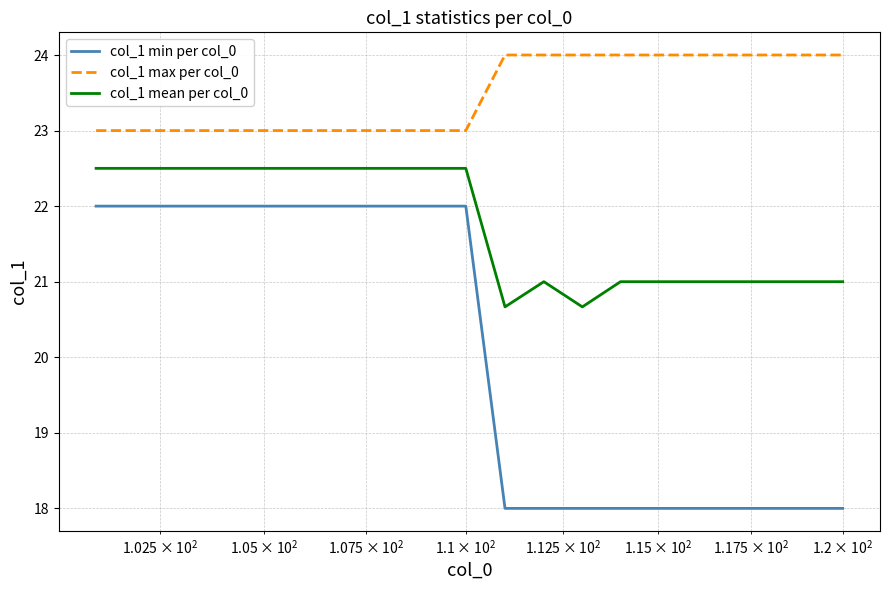

True or false: col_1 max per col_0 and col_1 min per col_0 intersect in this chart.

False